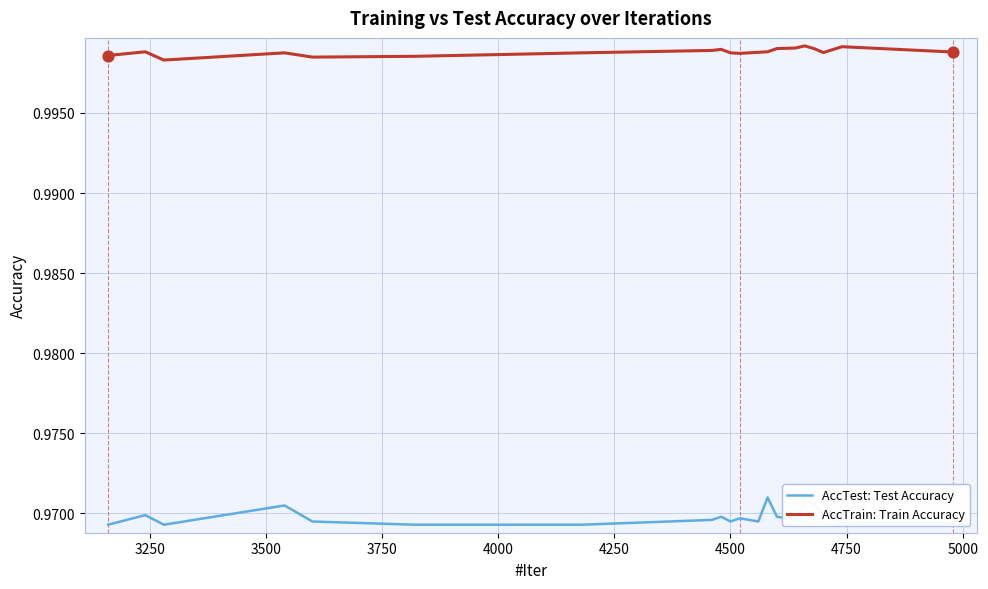

Which series has the largest total across all categories?

AccTrain: Train Accuracy